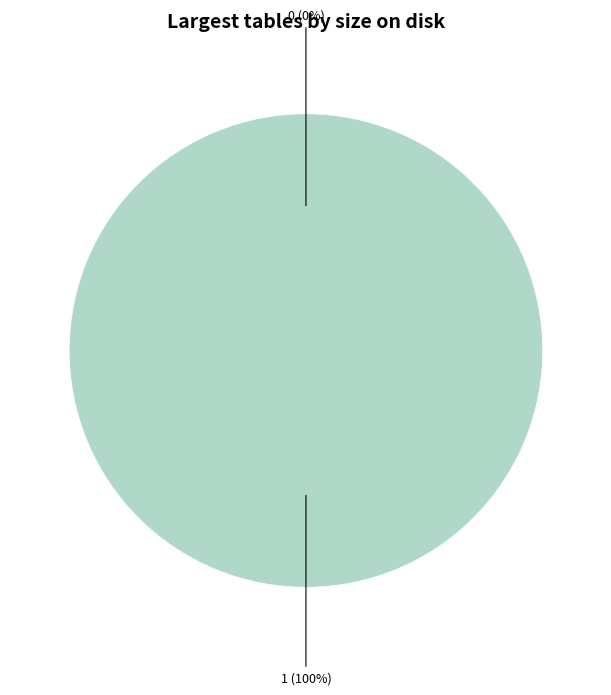

Is the sum of 0 and 1 greater than half?

Yes